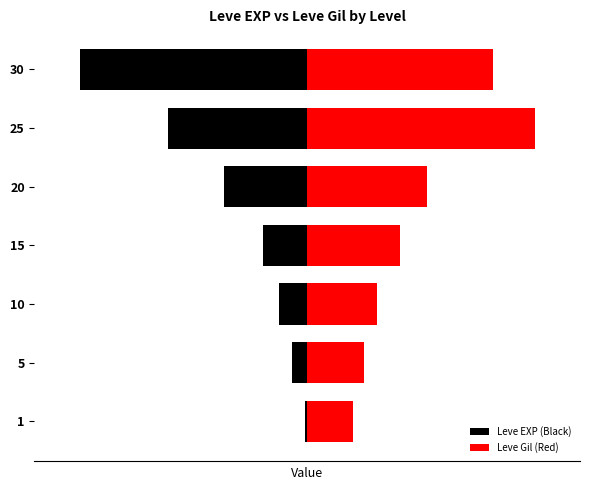

How many values in the Leve Gil (Red) series exceed 40?

4